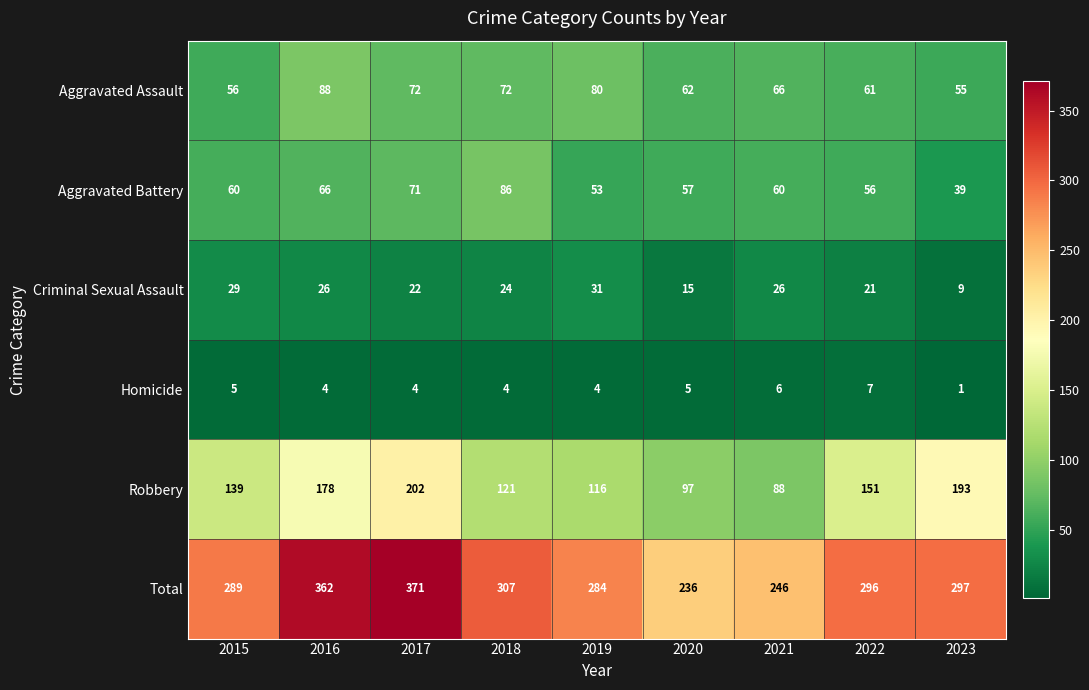

What value does the Homicide series have at 2021?

6